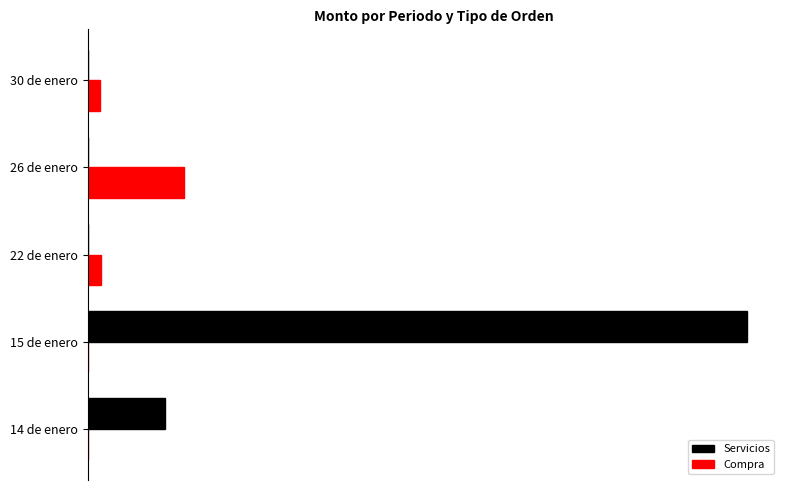

What are all the series names shown in the legend?

Servicios, Compra